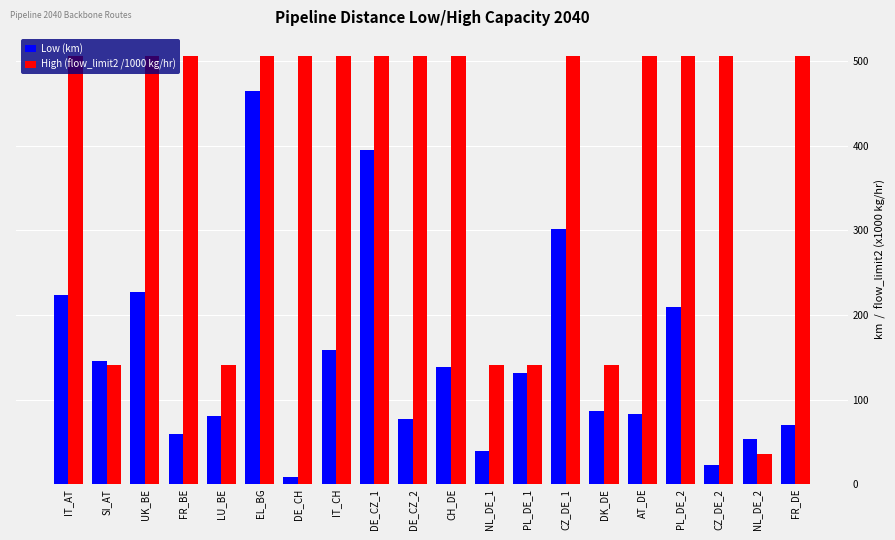

What is the label of the 18th bar from the right?

UK_BE